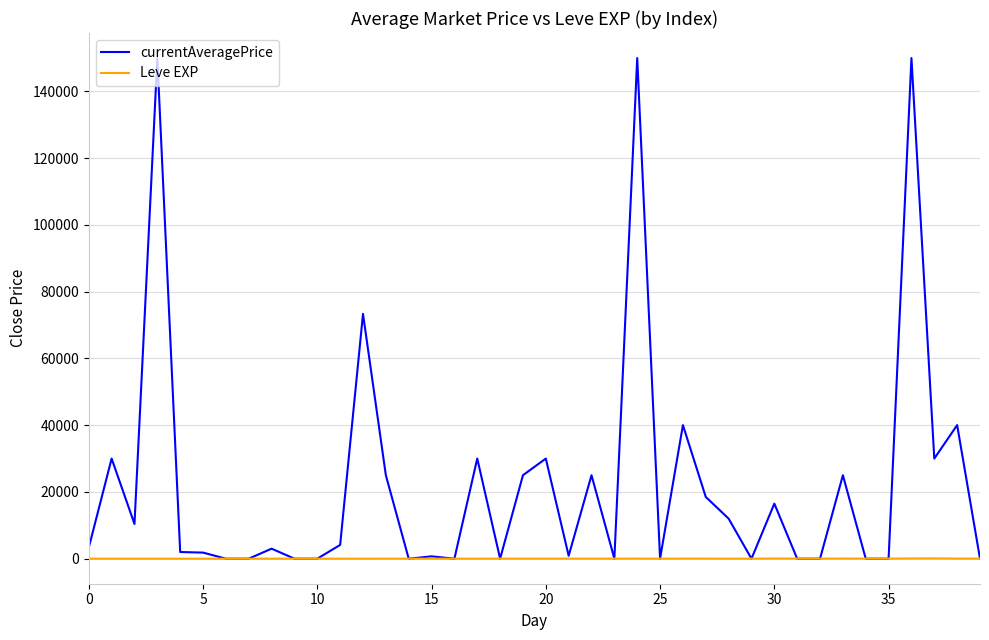

How many categories are shown in the chart?

40